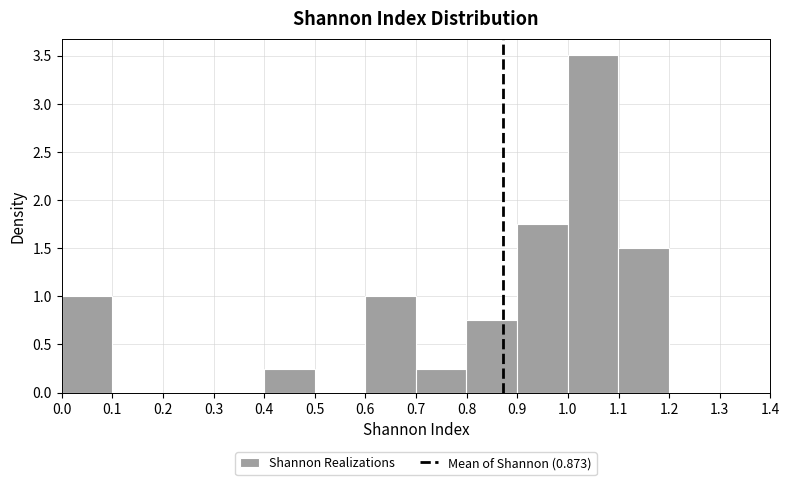

What is the height of the bar covering 0.9 to 1.0 on the x-axis? Neither the bar edges nor the heights are printed on the chart, so give them approximately, as read against the axes.

1.75